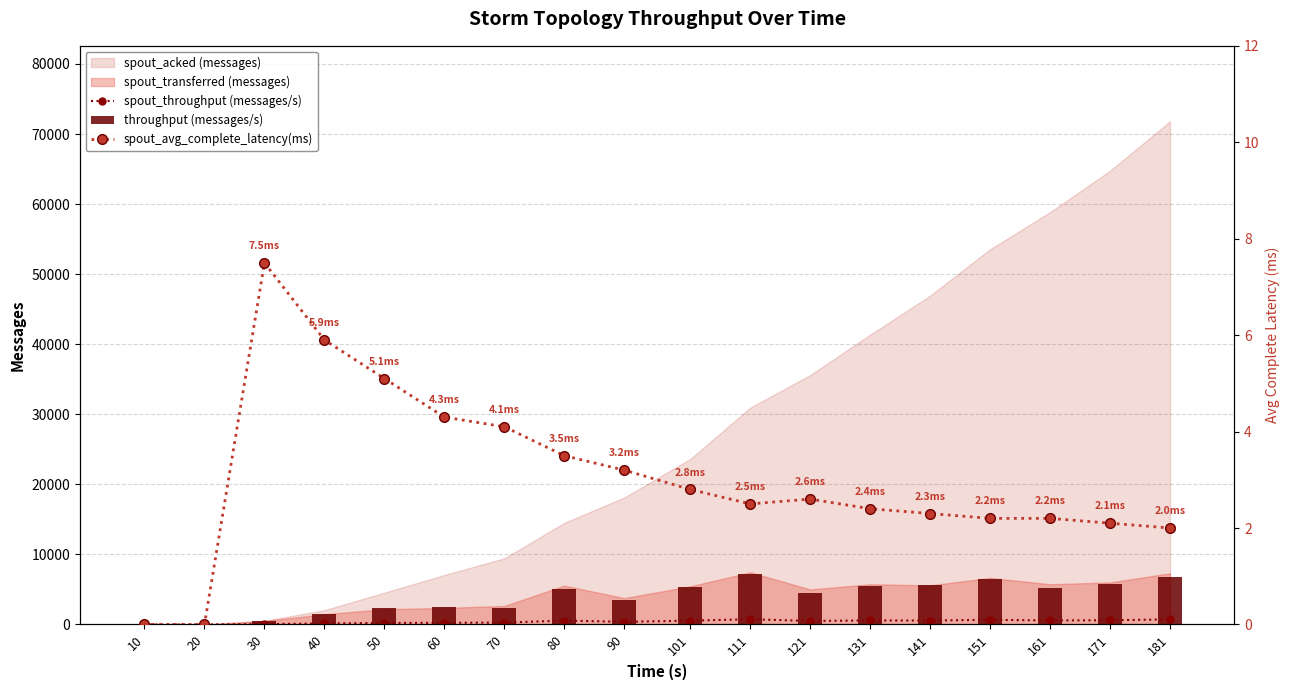

At which label does spout_throughput (messages/s) first exceed 542?

80